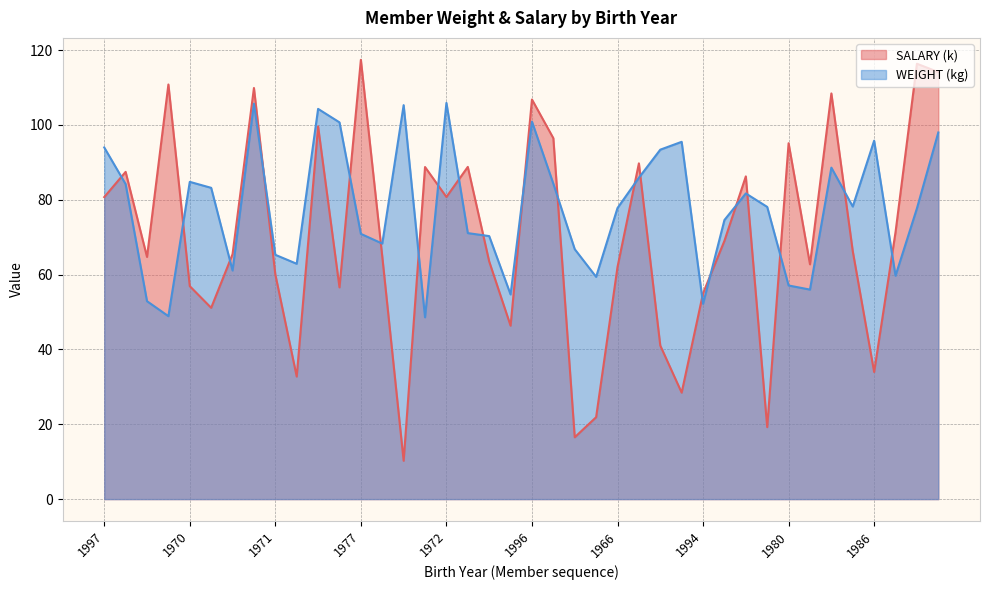

The value of WEIGHT at 1979 is 125.8. True or false?

False